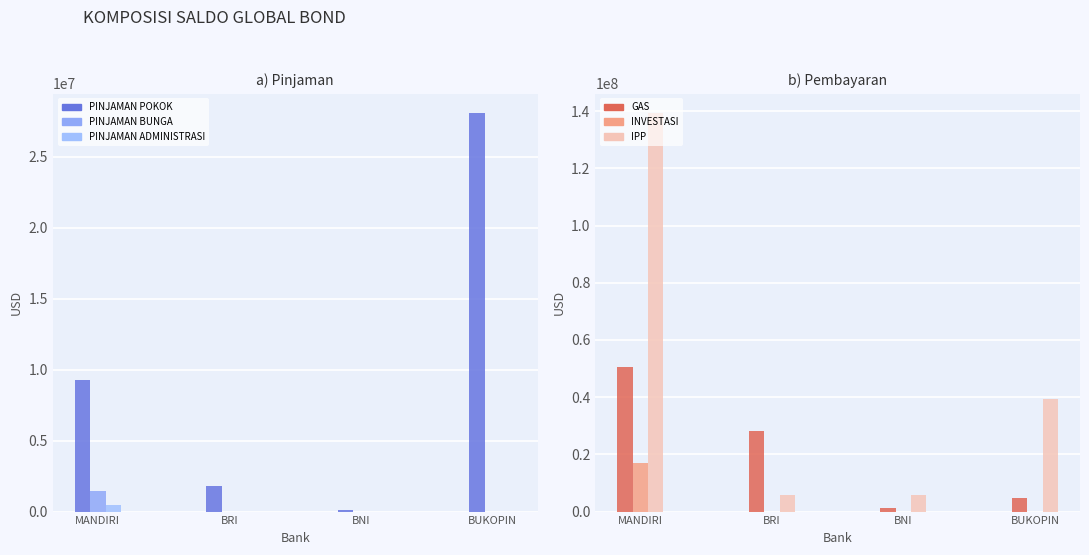

What is the label of the 1st bar from the left?

MANDIRI